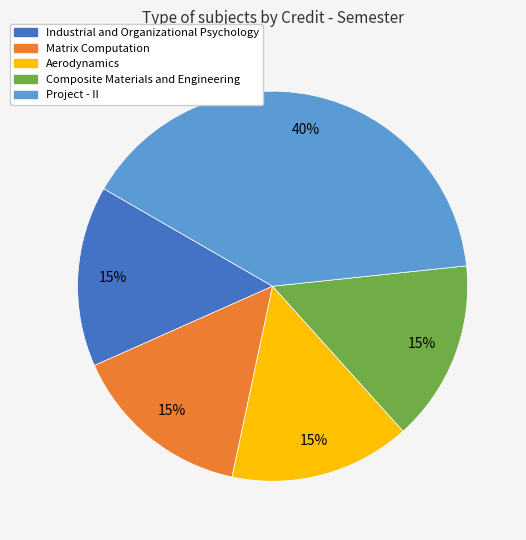

Is there a majority slice in this chart?

No